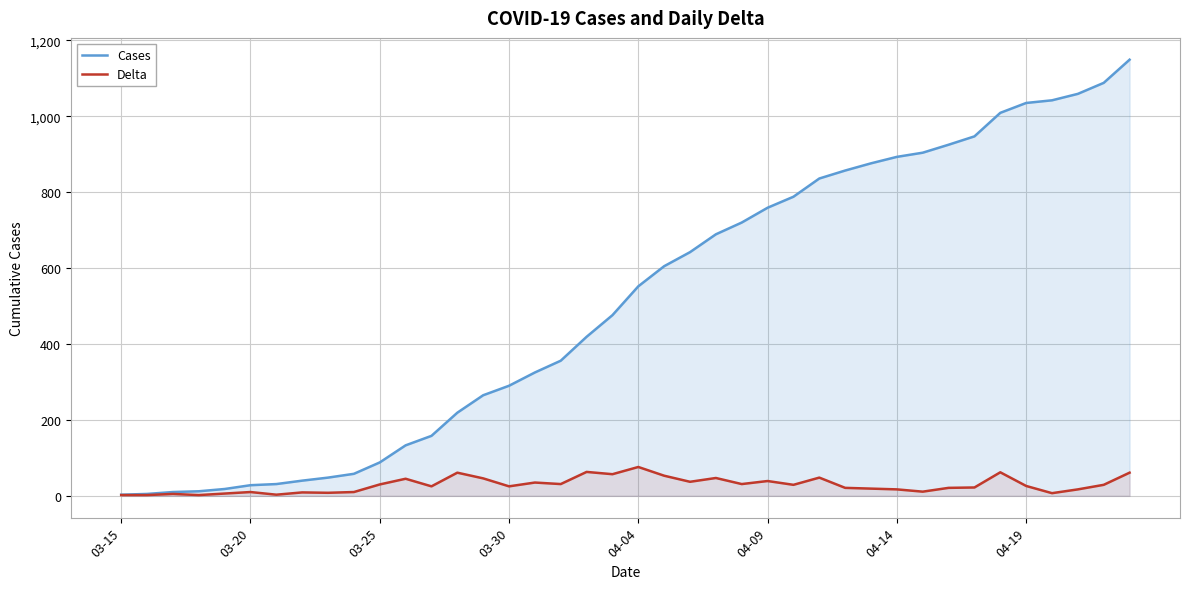

Rank the series by their maximum value, from highest to lowest.

Cases, Delta